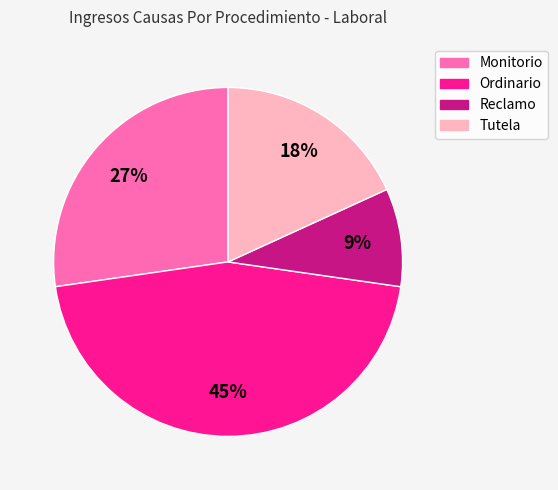

How many slices are in this pie chart?

4